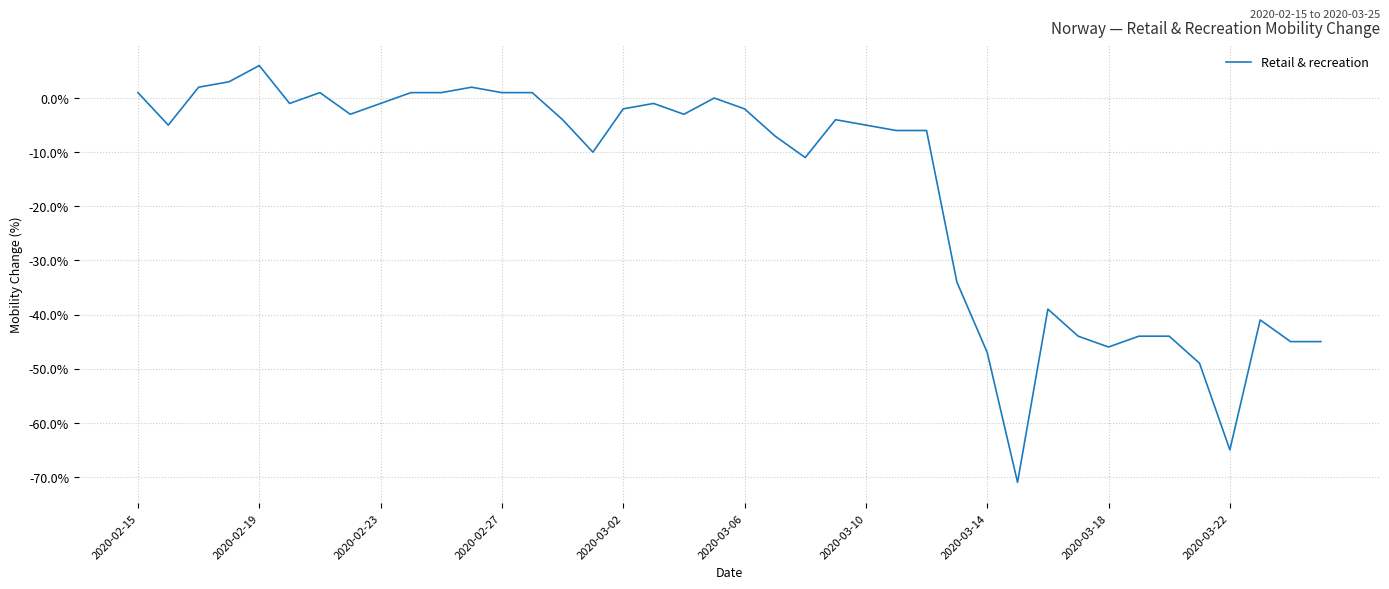

What is the smallest value displayed?

-71